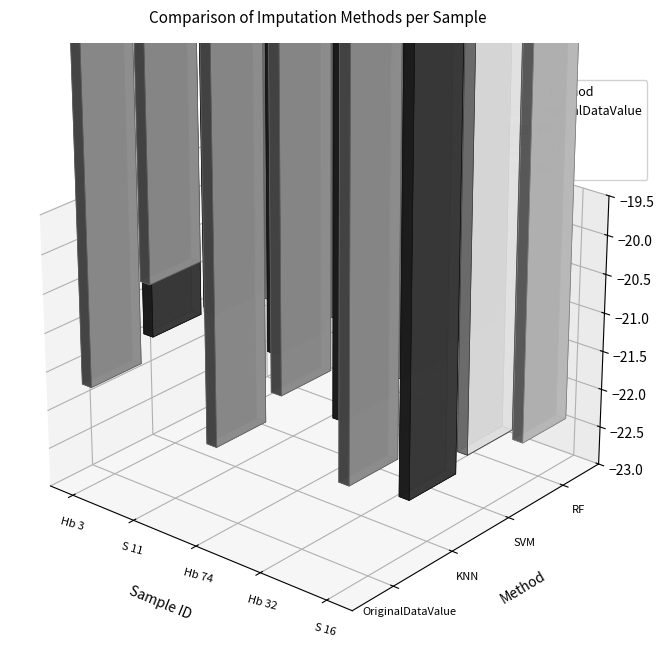

What is the sum of the KNN values at Hb 74 and S 16?

-43.3